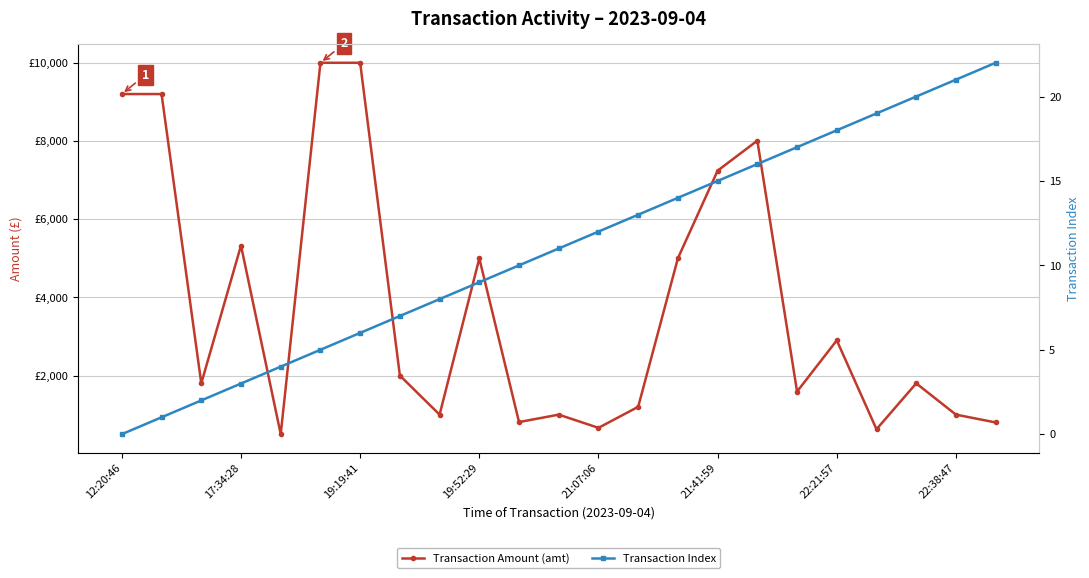

What is the spread (max minus min) of values at 19?

607.0